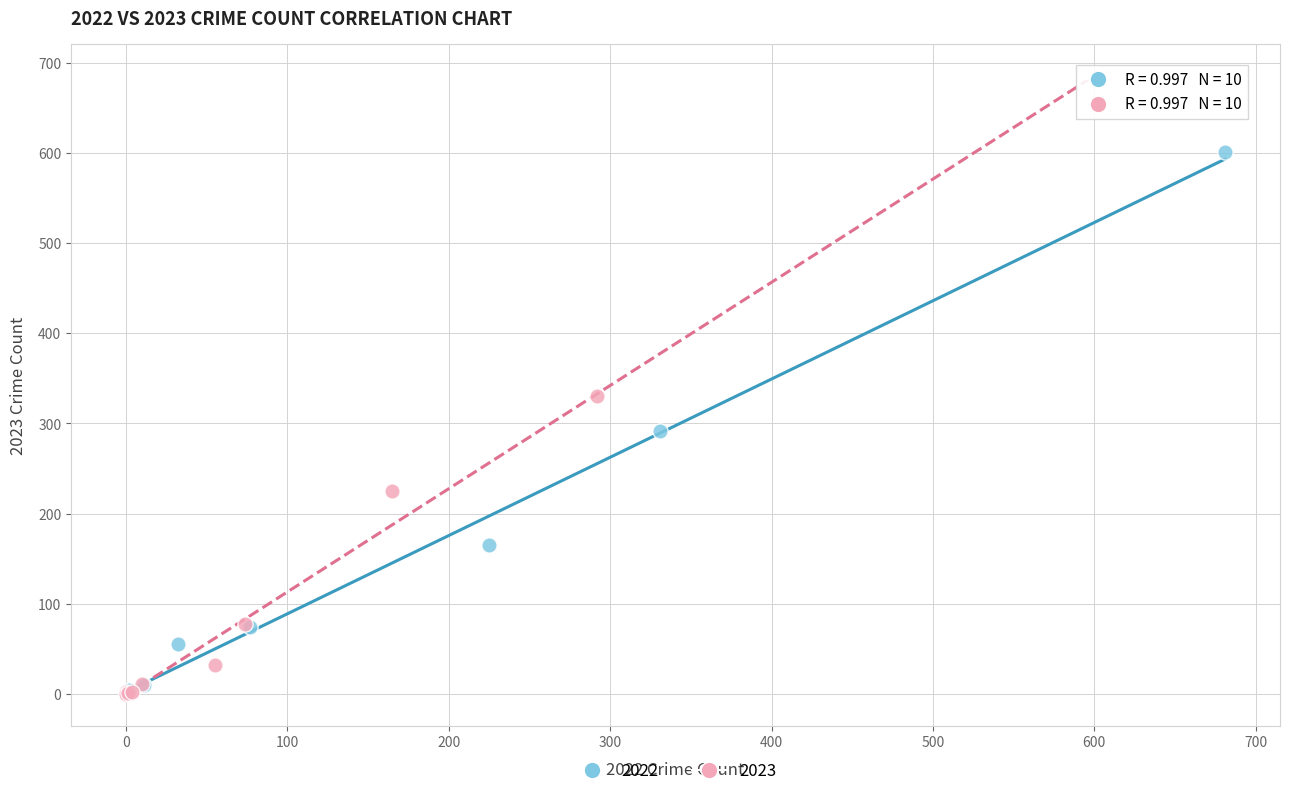

Which series has the widest spread of Y values?

2023